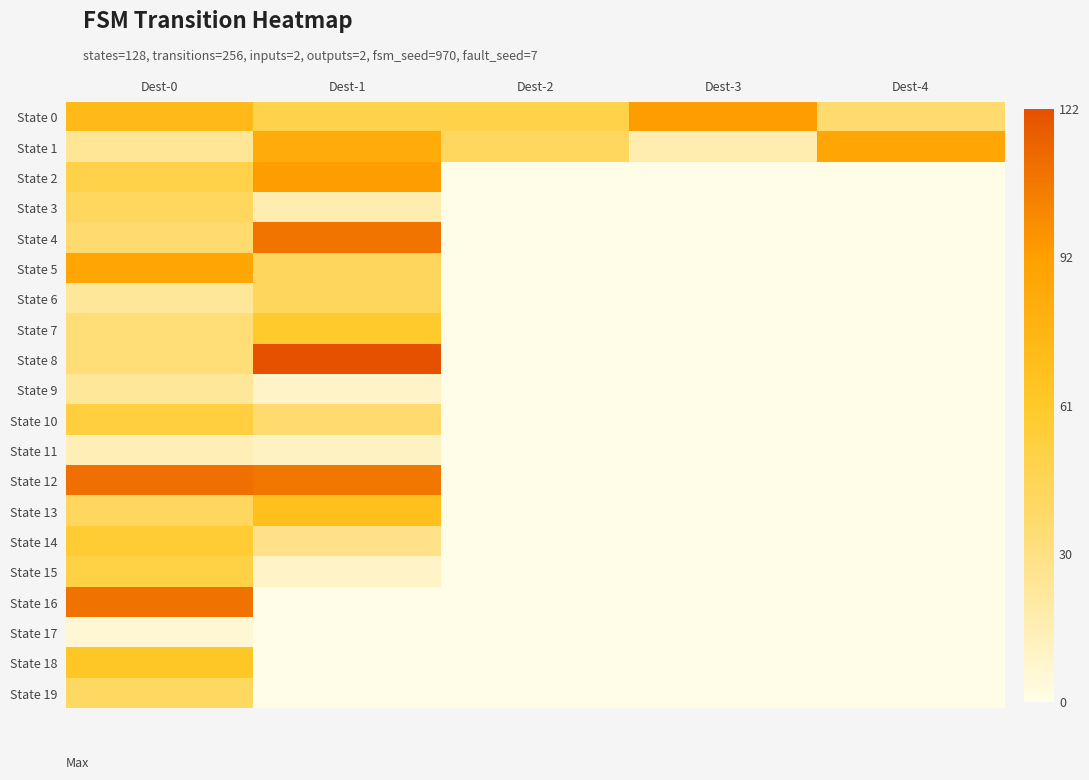

Count the number of data series in this chart.

20